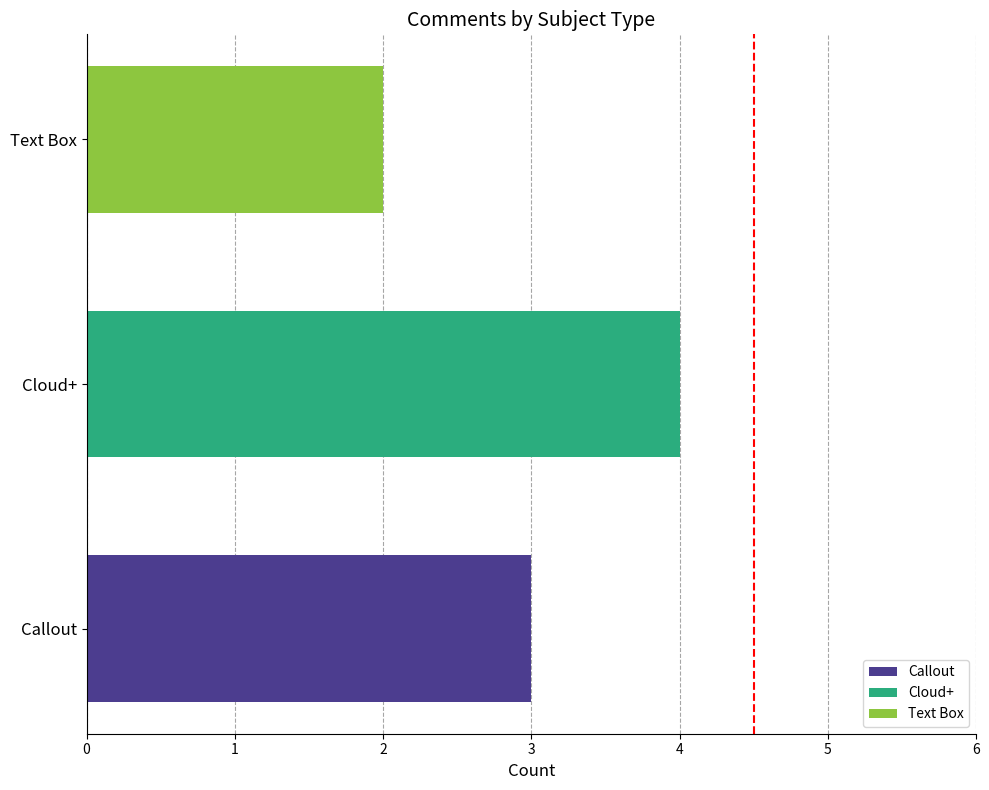

List the labels in order of value, smallest first.

Text Box, Callout, Cloud+